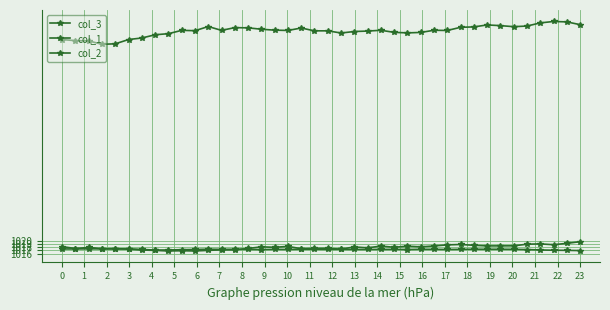

Is this an area chart (filled region under the line)?

No